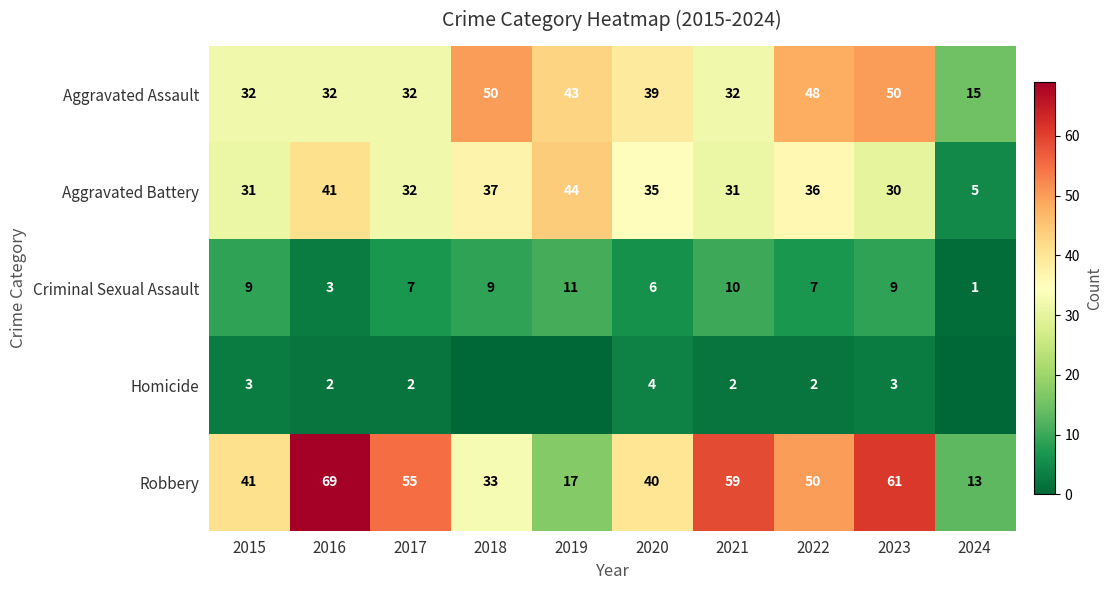

What is the spread (max minus min) of values at 2020?

36